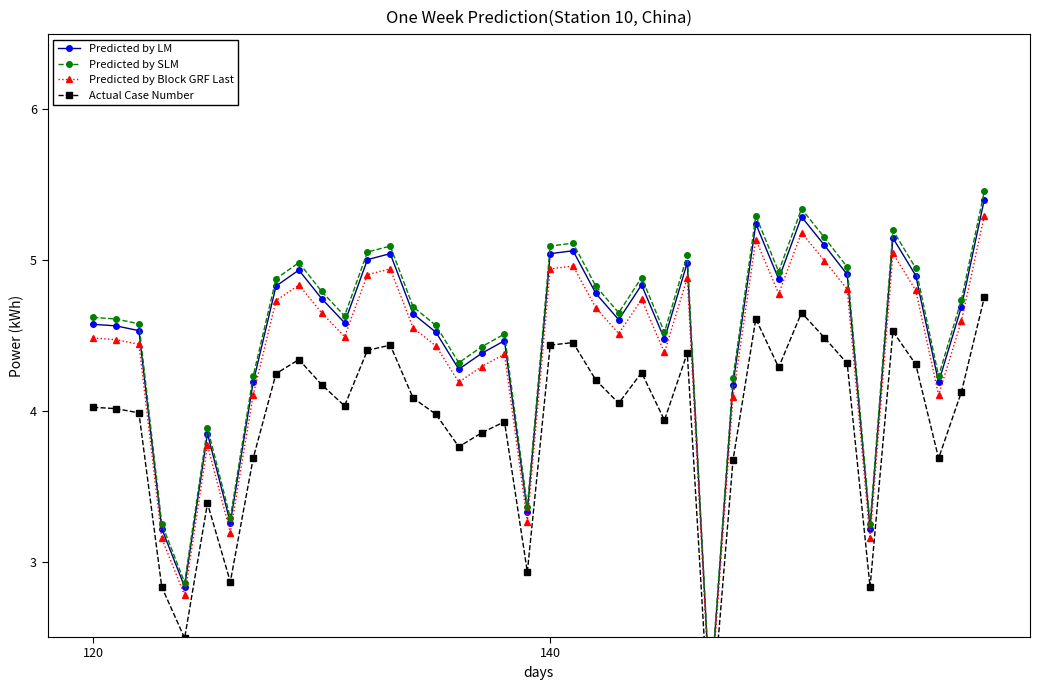

True or false: Actual Case Number and Predicted by Block GRF Last cross at least once.

False